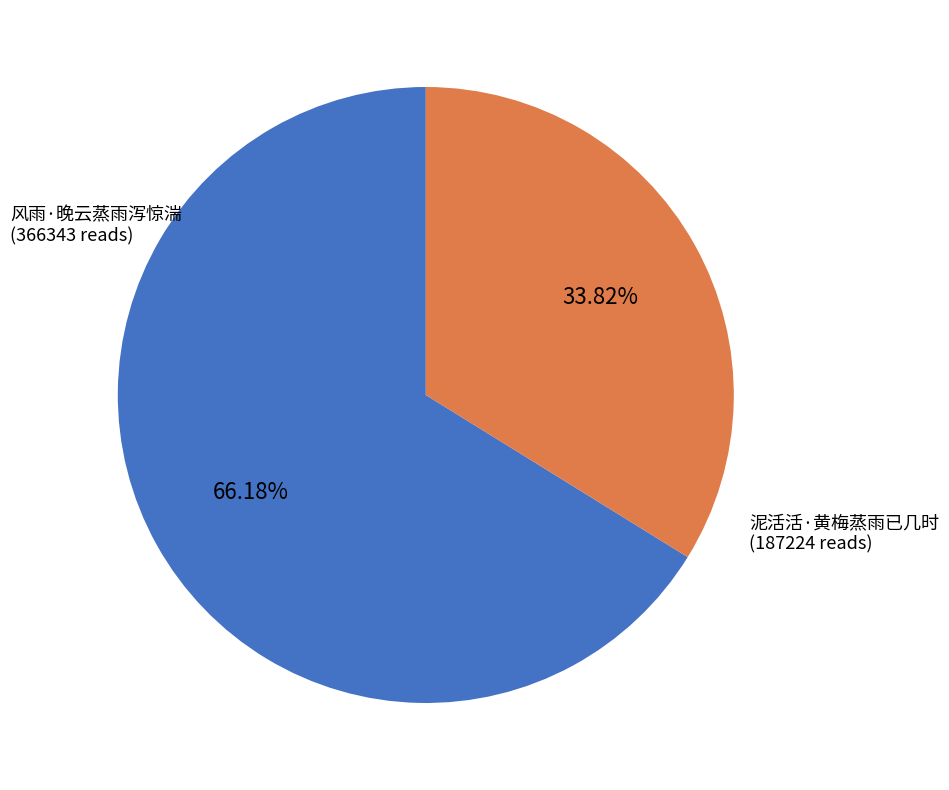

Count the number of slices in the pie.

2